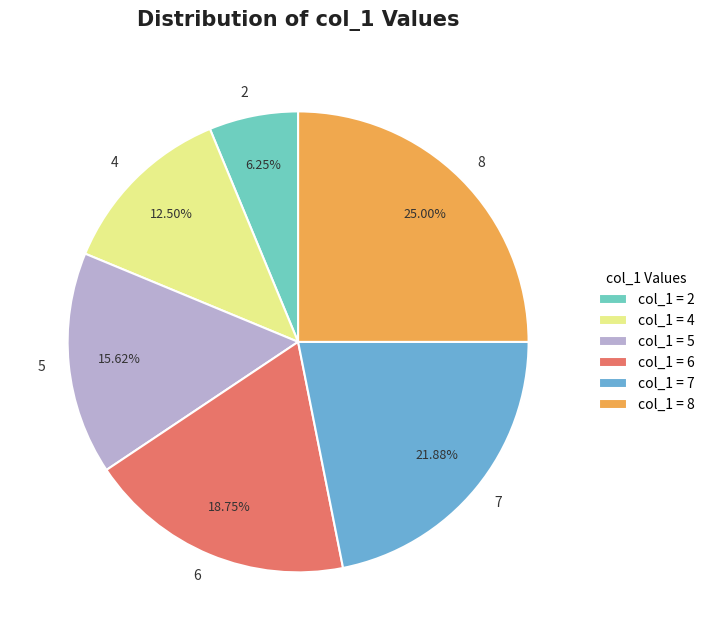

How many slices are in this pie chart?

6